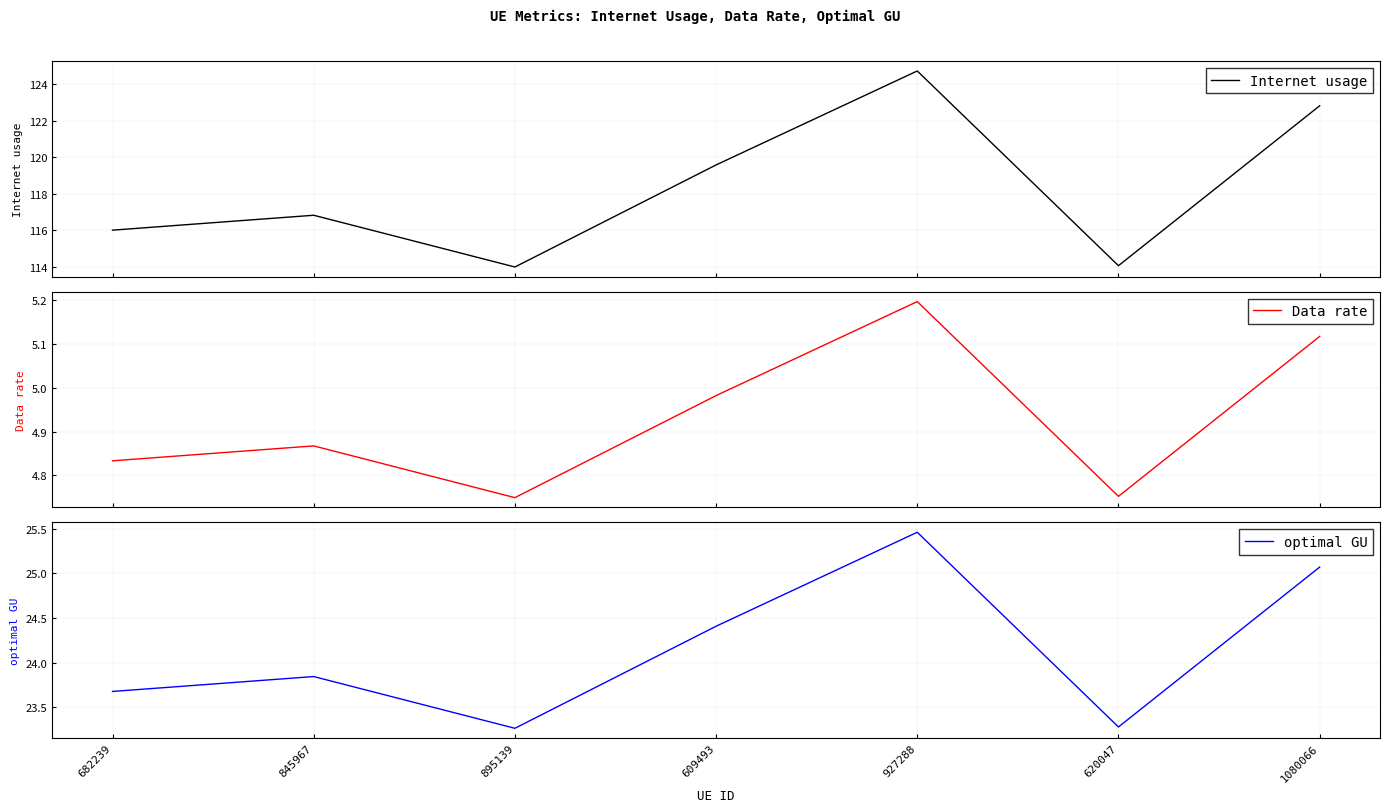

True or false: Internet usage has a value of 114.0 at 620047.

True